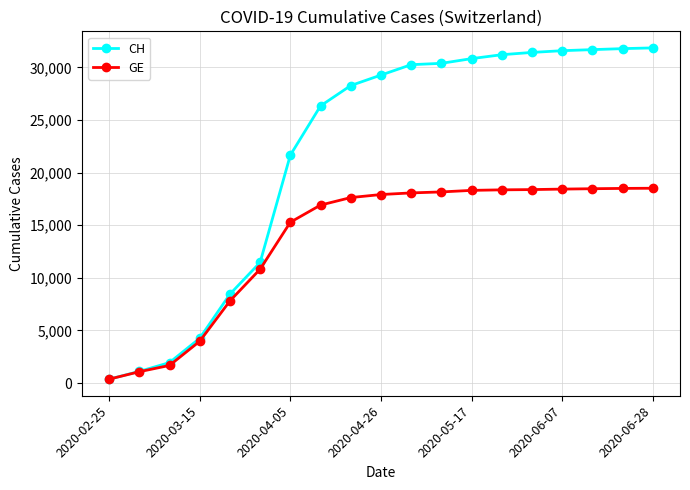

List the series in order of their overall mean, lowest first.

GE, CH